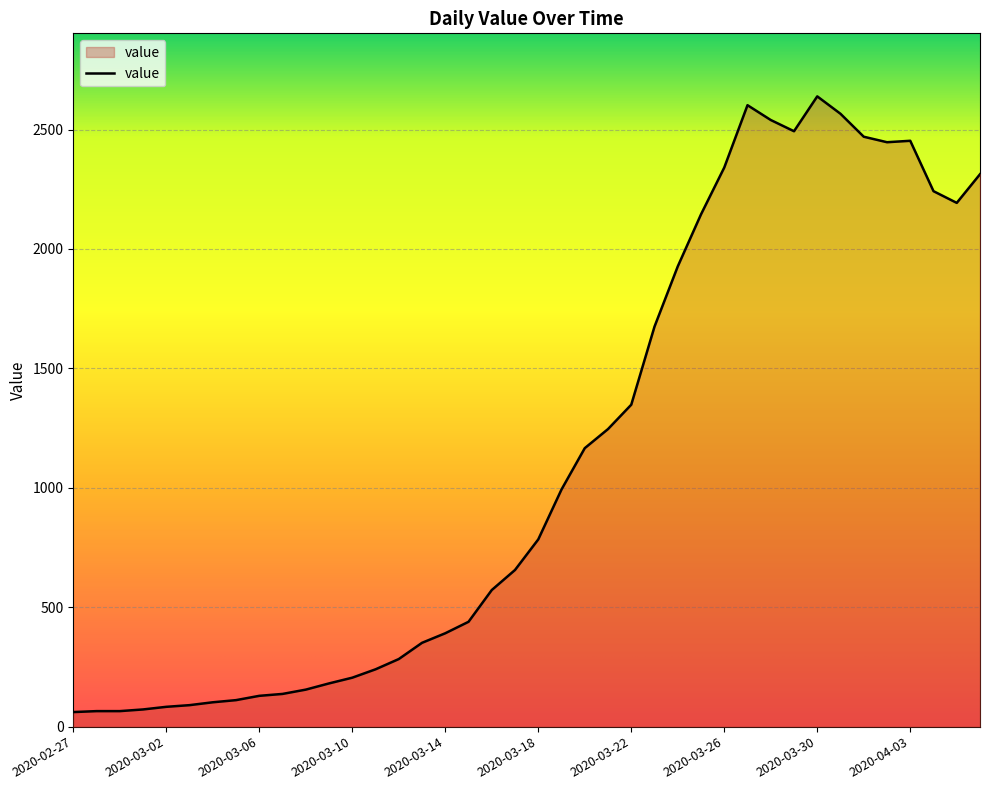

What is the maximum value shown in the chart?

2639